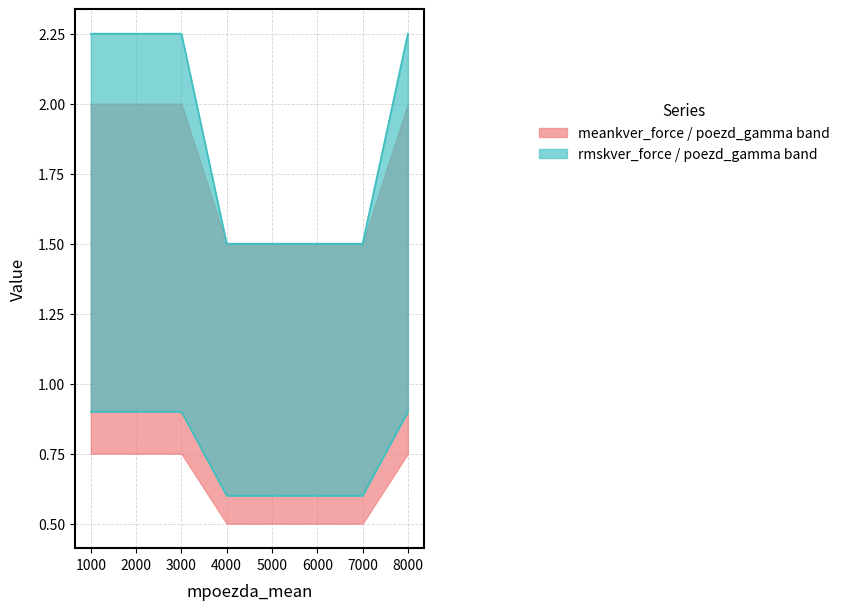

Which category has the highest value across all series?

1000